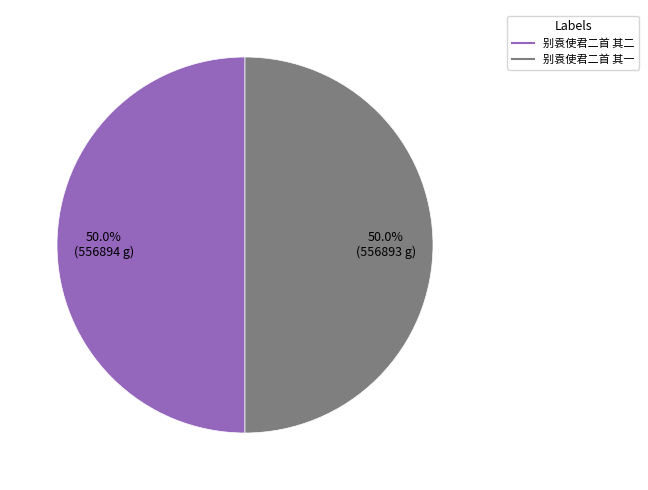

To the nearest percent, what is the average slice percentage?

50%